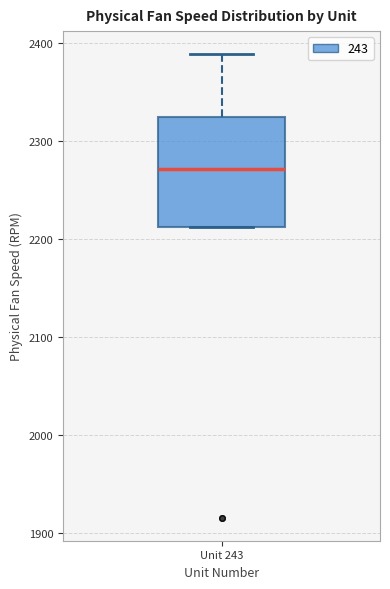

Where is the lower edge of the box for Unit 243 on the y-axis? The values are not printed on the chart, so give them approximately, as read against the axis.

2210